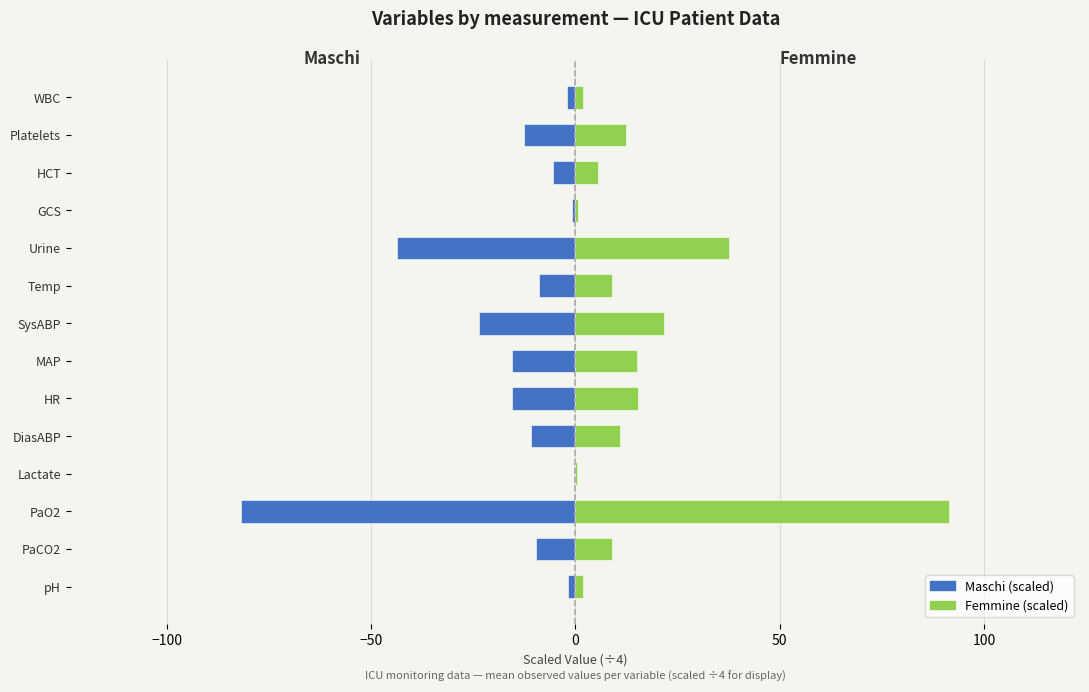

Which series has the largest total across all categories?

Femmine (scaled)